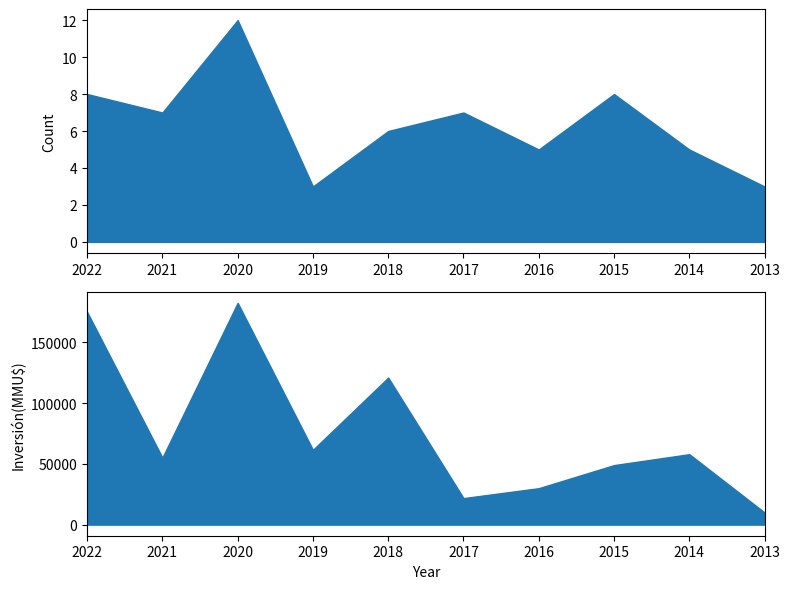

Is it true that Inversión(MMU$) equals 57615 at 2020?

False